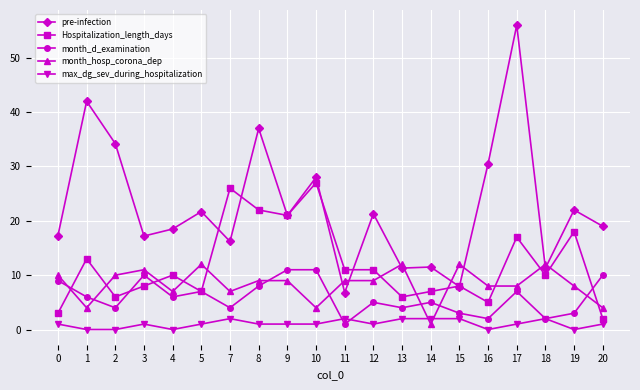

How many categories are shown in the chart?

20